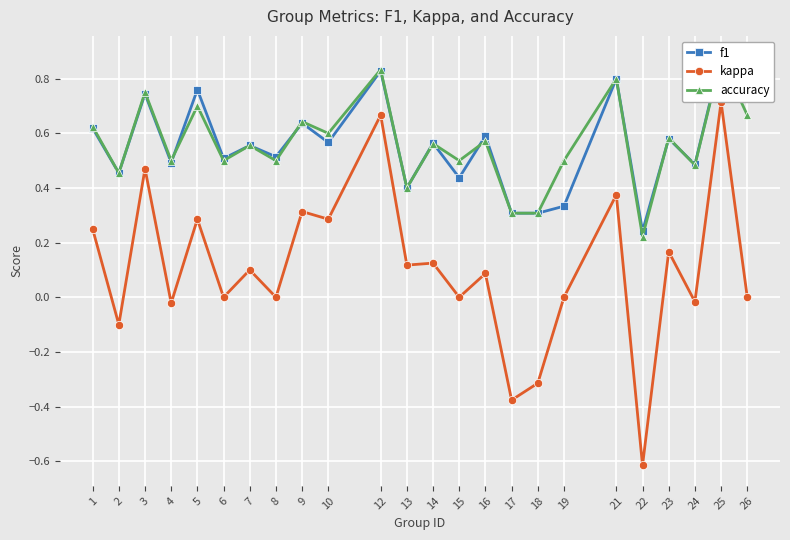

What is the difference between the maximum and minimum values in the f1 series?

0.6